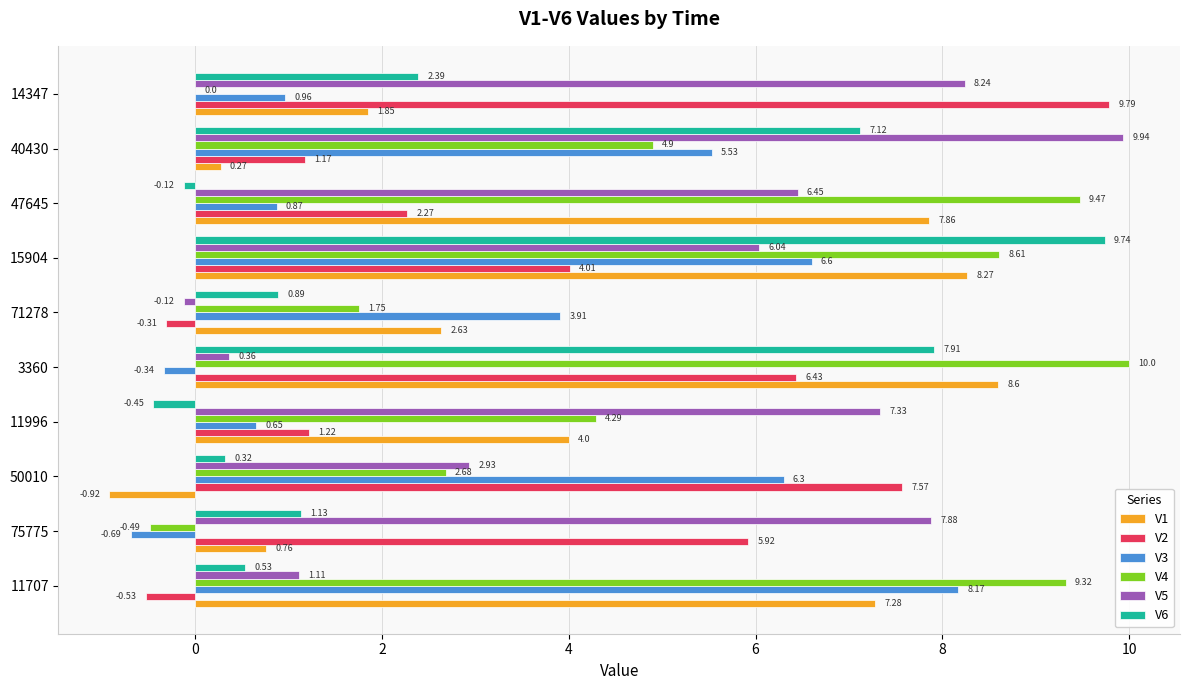

How many values in V3 are above zero?

8